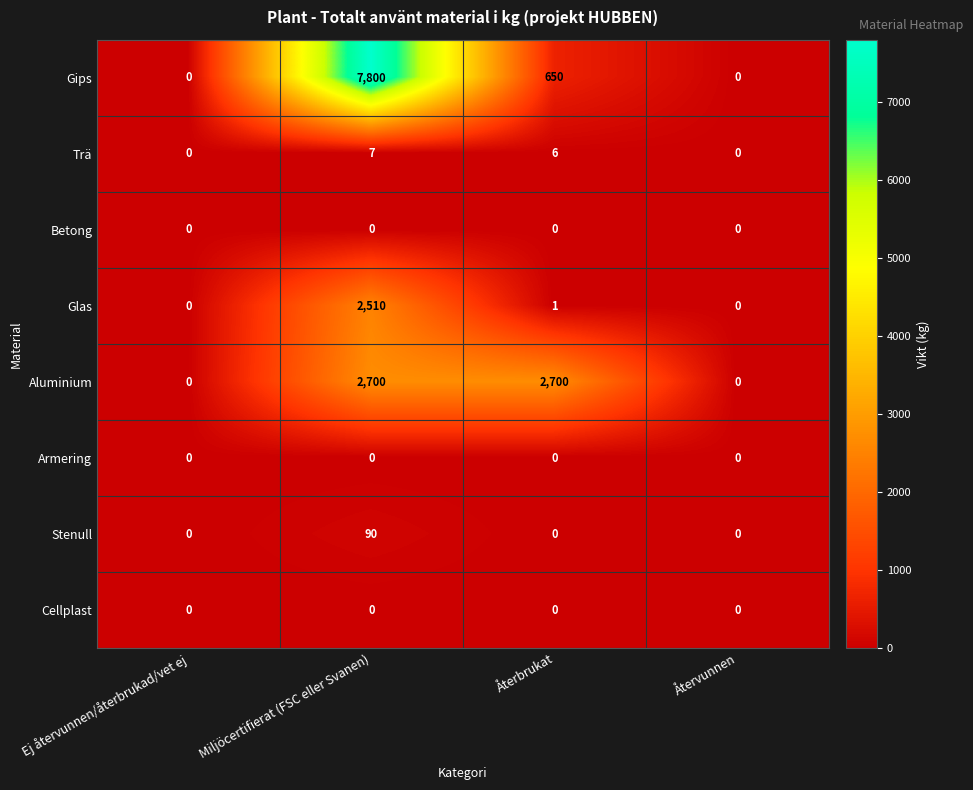

What is the difference between the second highest and minimum values in the Aluminium series?

2700